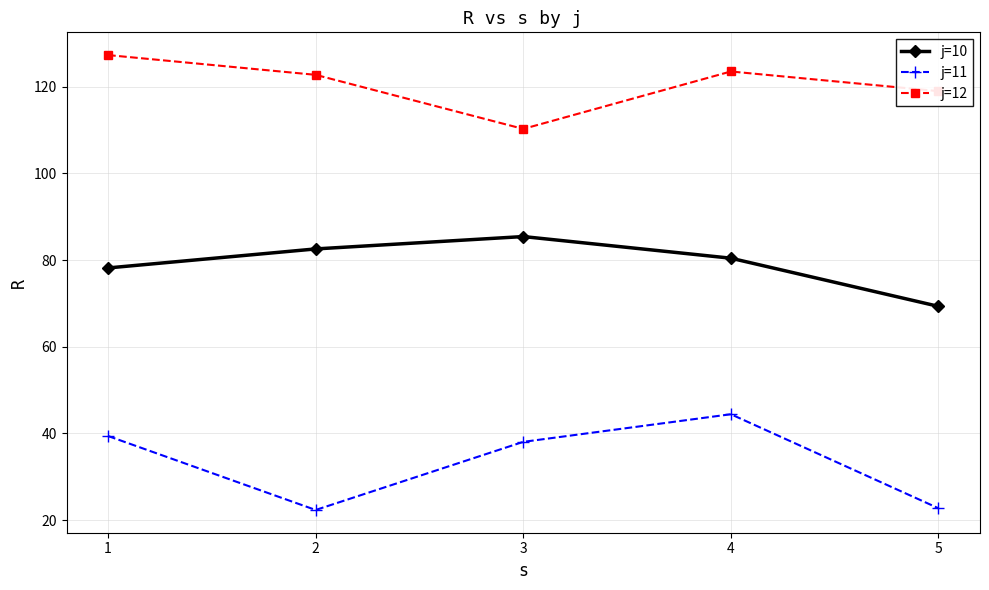

How many data points in j=11 are above 38?

3